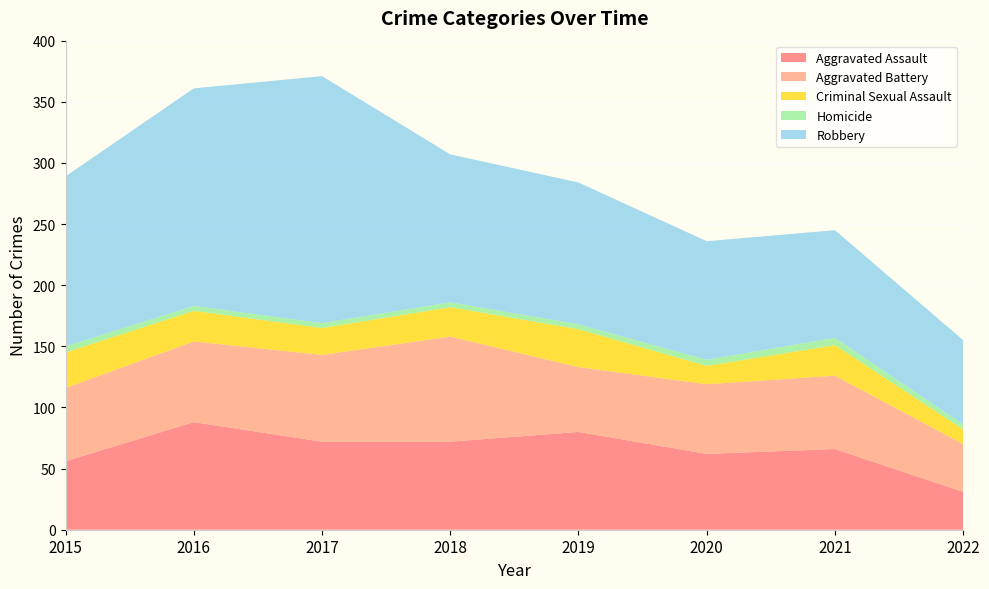

Reading left to right, transcribe all the data shown in this chart.

Aggravated Assault: 56	88	72	72	80	62	66	31
Aggravated Battery: 60	66	71	86	53	57	60	39
Criminal Sexual Assault: 29	25	22	24	31	15	25	12
Homicide: 5	4	4	4	4	5	6	4
Robbery: 139	178	202	121	116	97	88	69